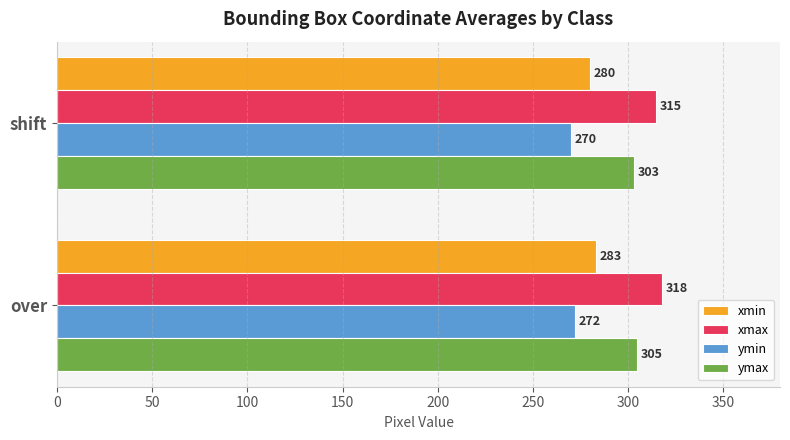

True or false: ymin has a value of 272 at over.

True